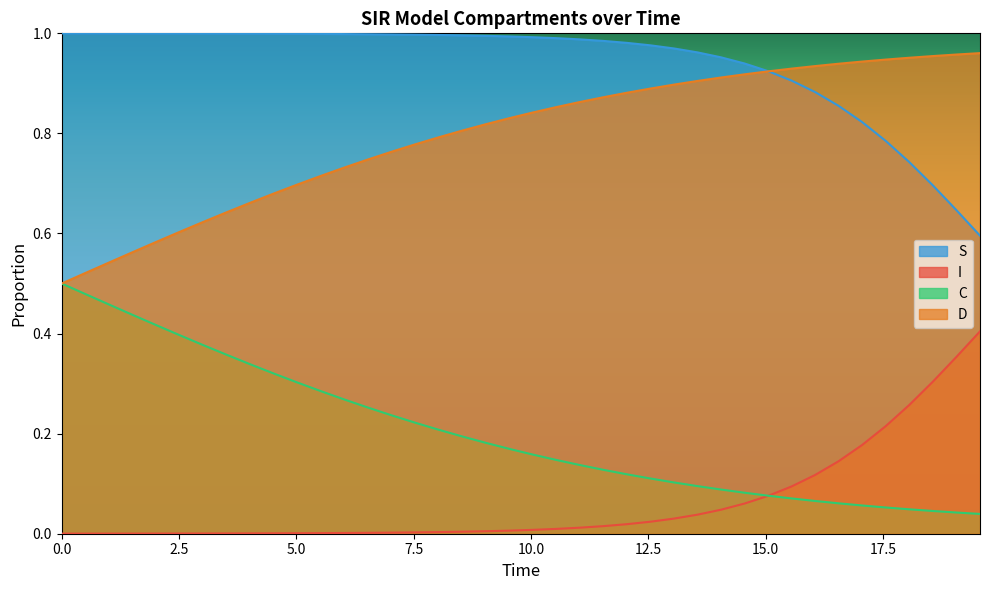

How many series are shown in this chart?

4